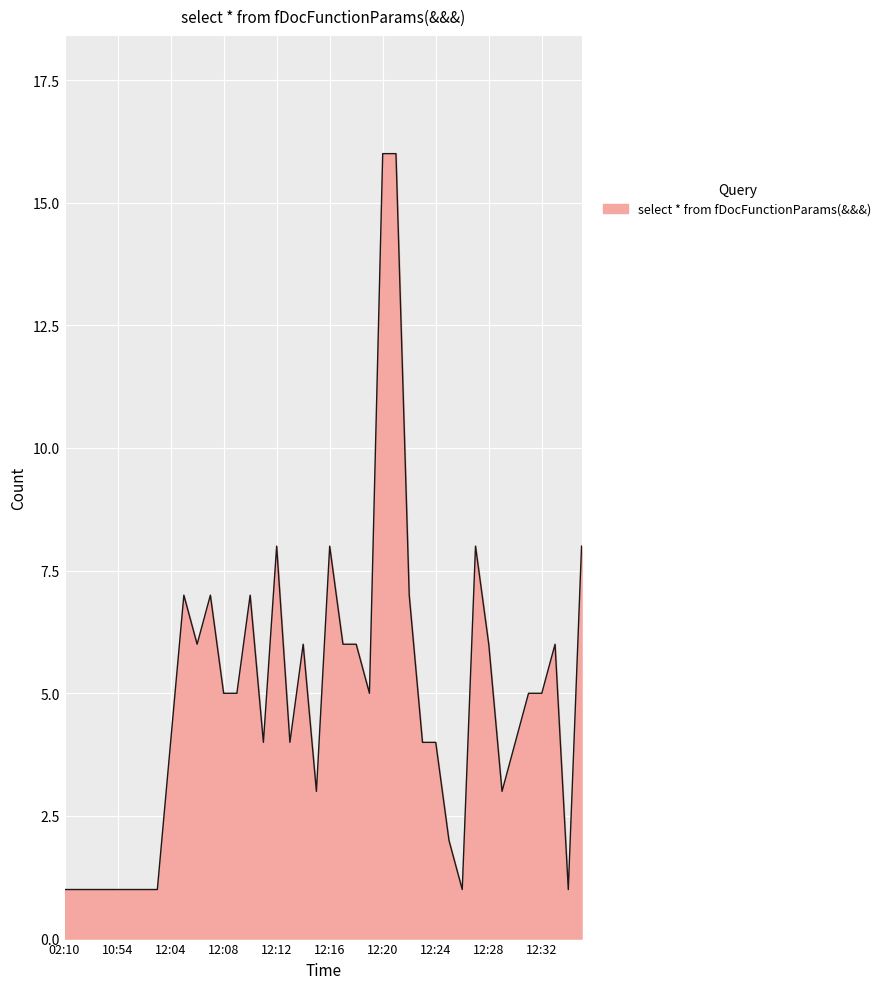

What is the greatest value displayed?

16